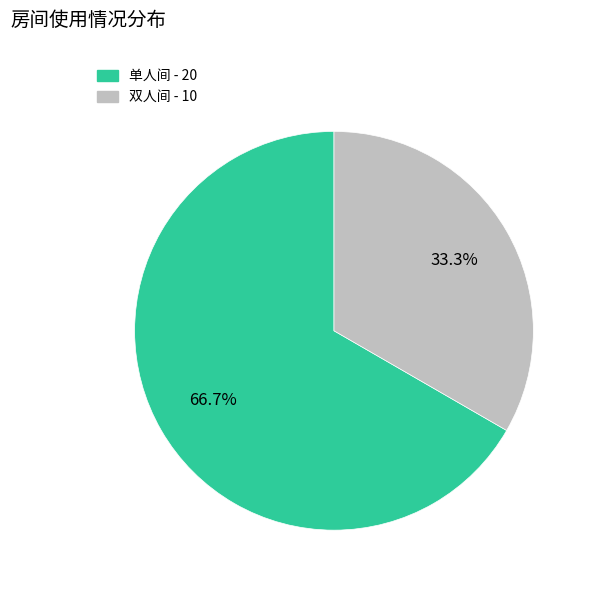

What percentage is the 单人间 slice, to the nearest percent?

67%